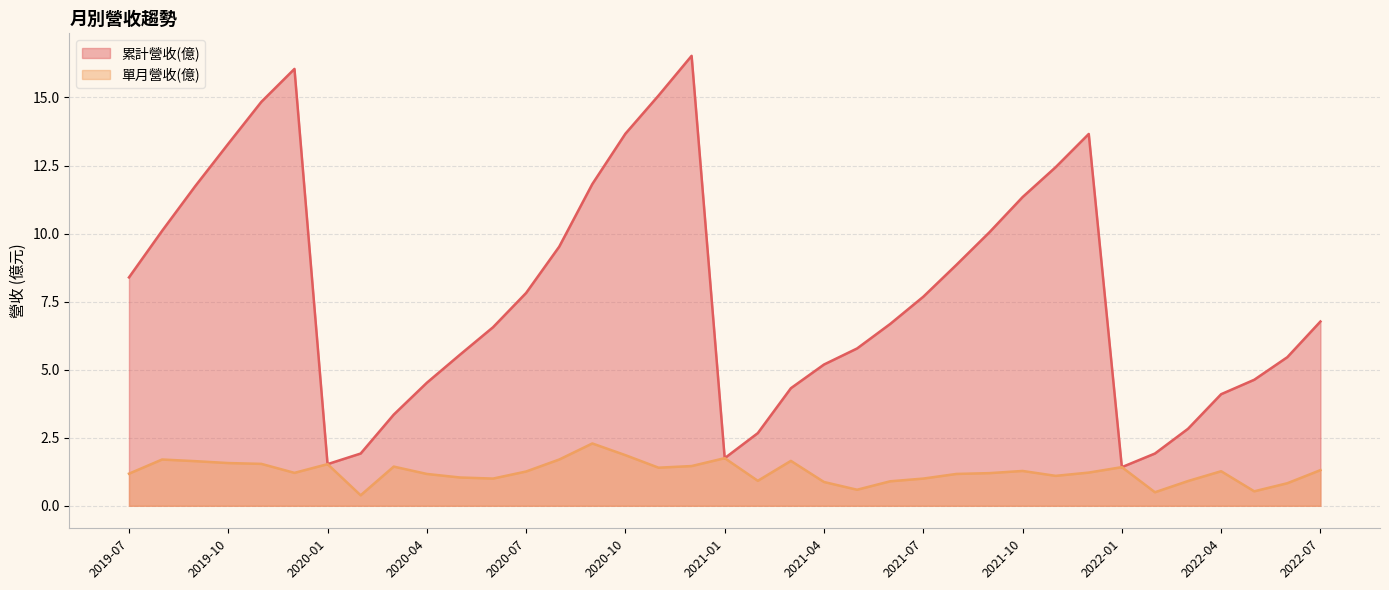

How many lines are shown in the chart?

2